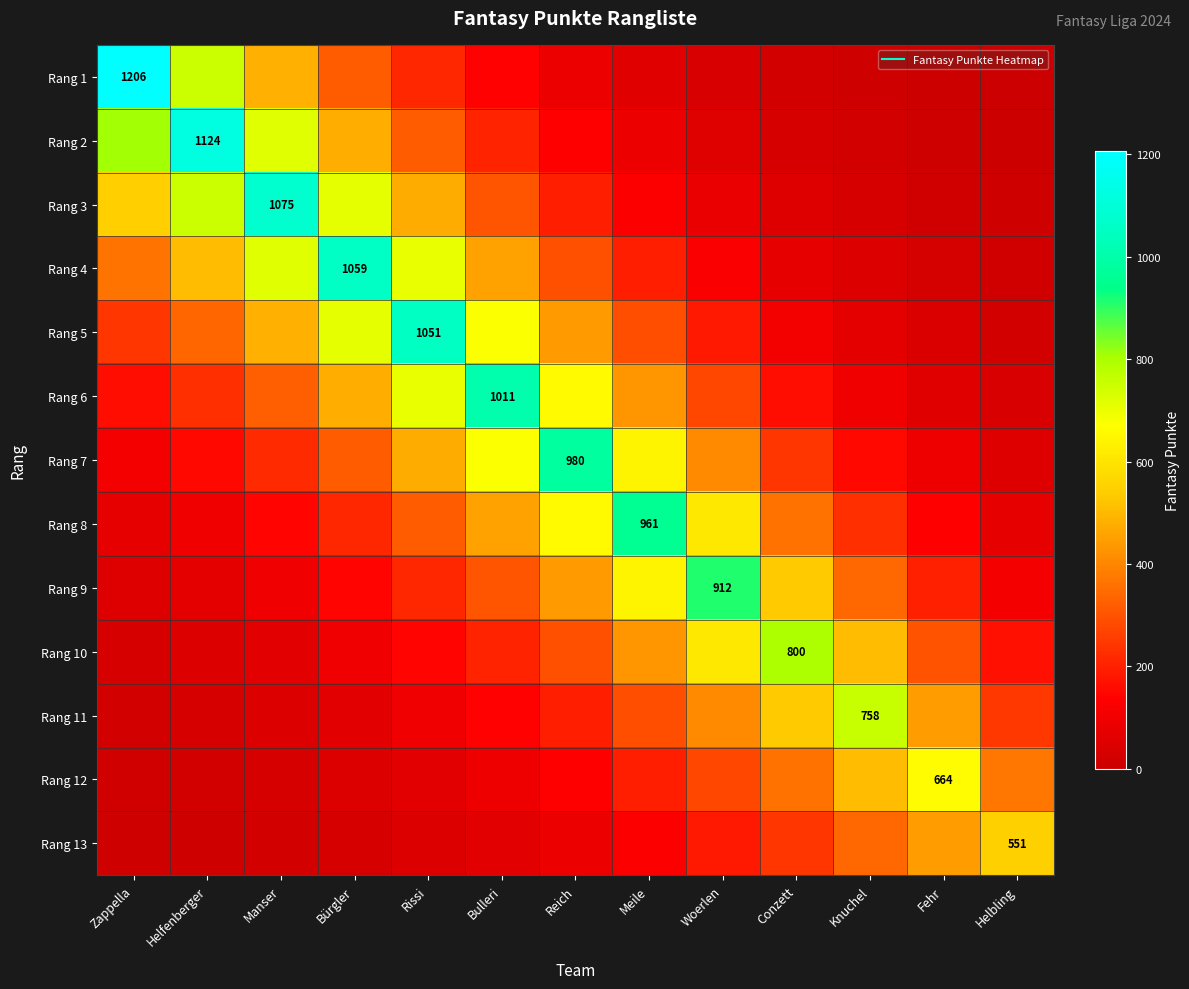

Rank the categories by Rang 3 value from lowest to highest.

Helbling, Fehr, Knuchel, Conzett, Woerlen, Meile, Reich, Bulleri, Rissi, Zappella, Bürgler, Helfenberger, Manser